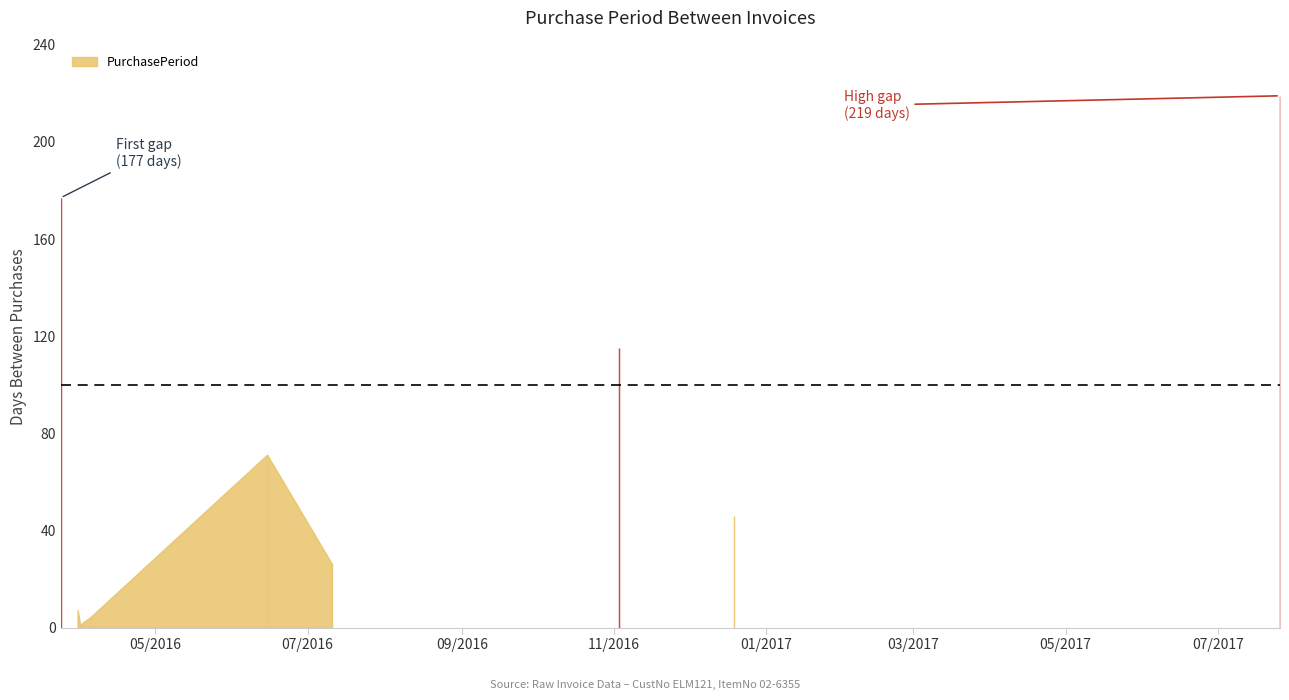

Which has a higher value, 2016-06-15 or 2016-11-03?

2016-11-03